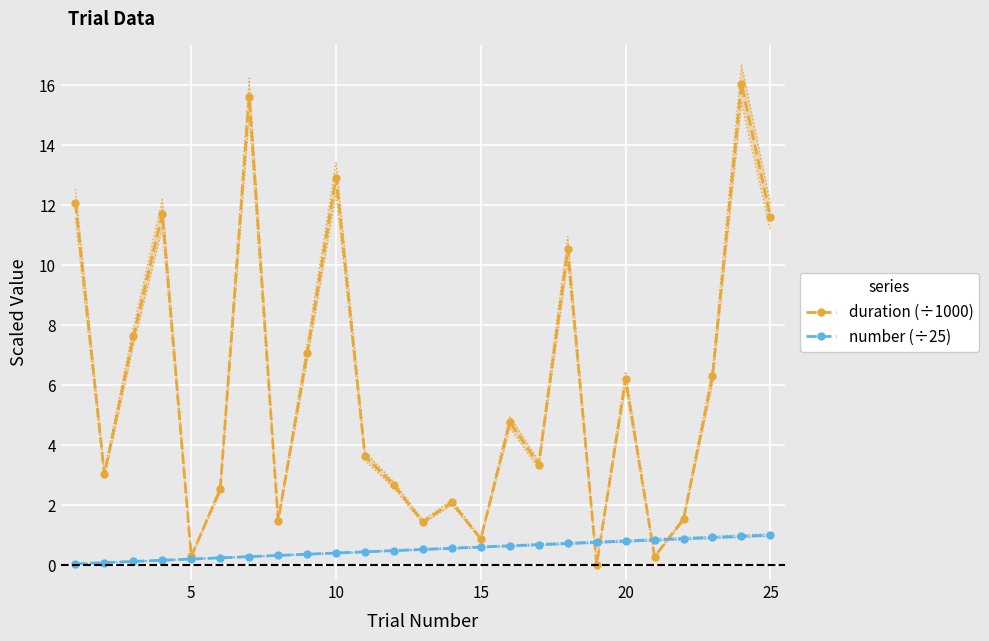

True or false: number (÷25) has a value of 0.3 at 13.

False